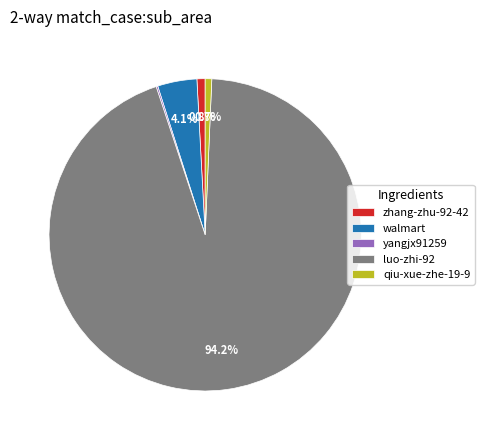

To the nearest percent, what percentage of the pie is luo-zhi-92?

94%